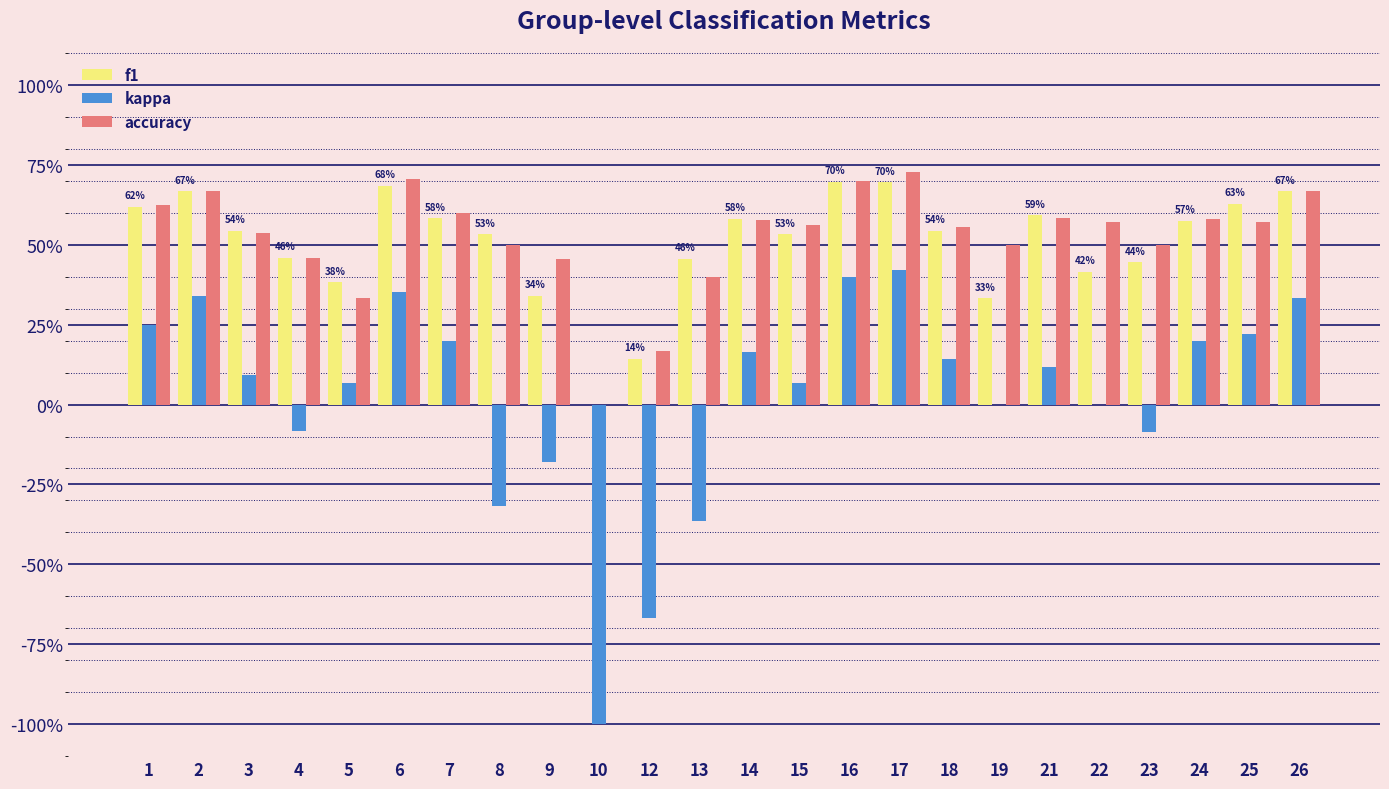

Are the bars horizontal?

No